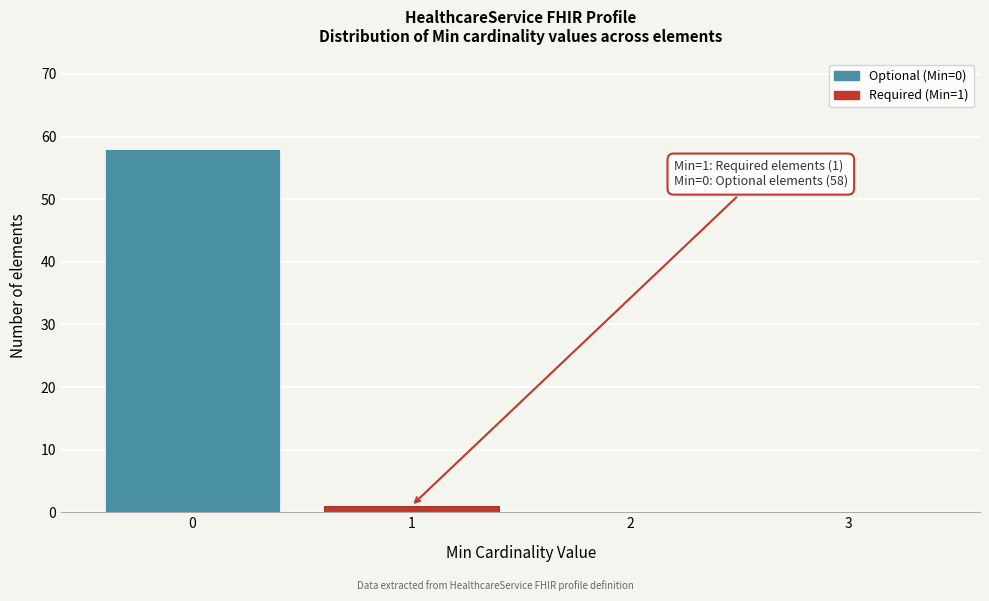

Which range on the x-axis has the tallest bar?

-0.5 to 0.5